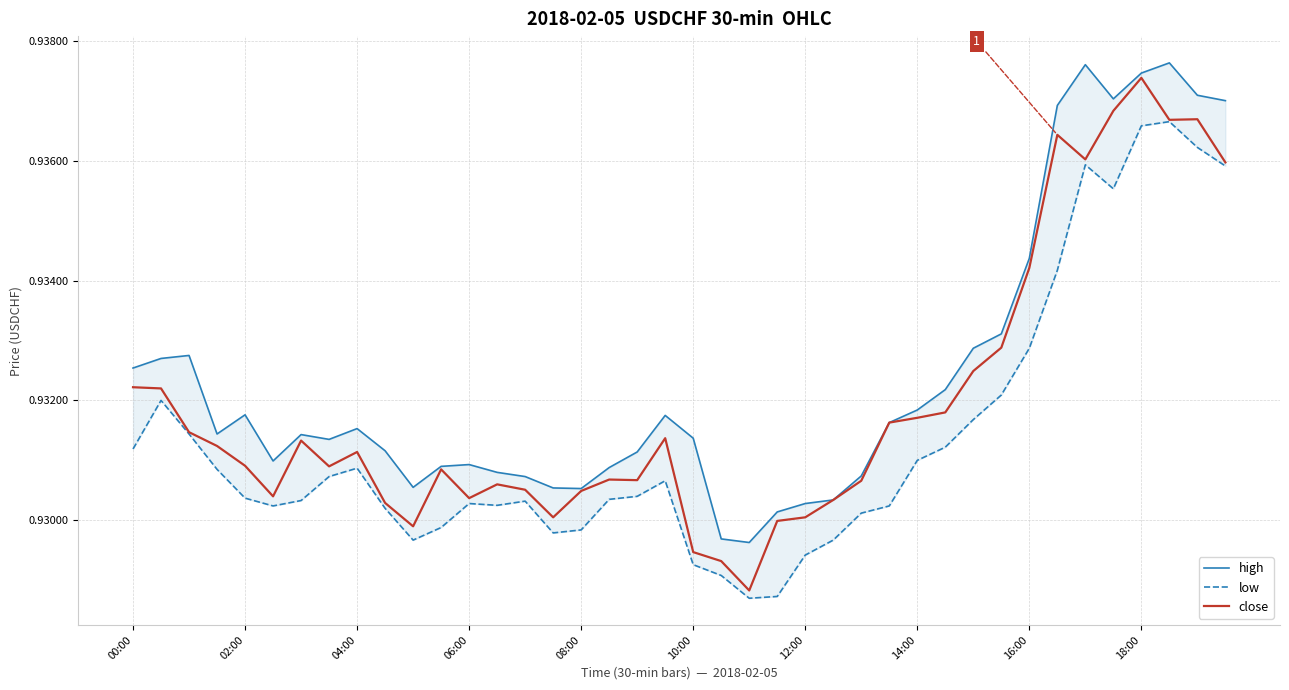

What is the total value across all series at 37?

2.8